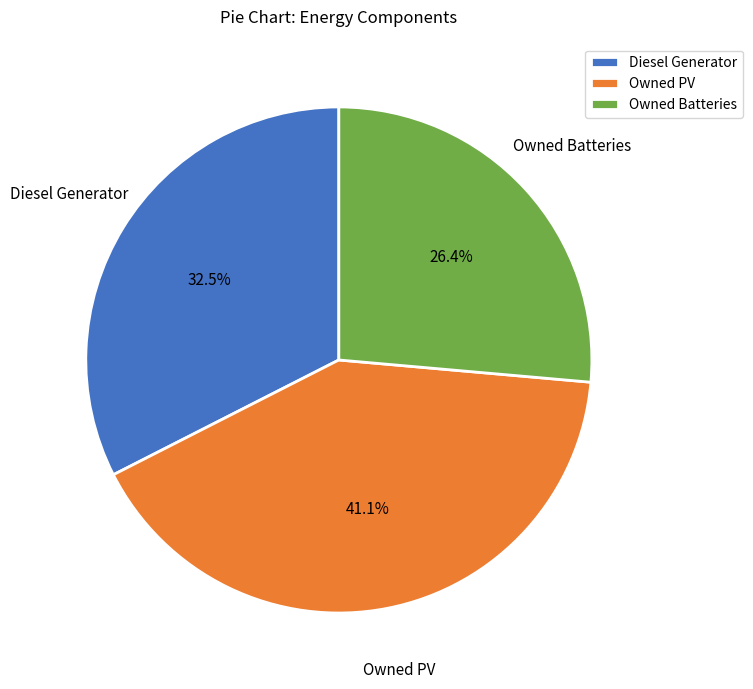

Is there a majority slice in this chart?

No